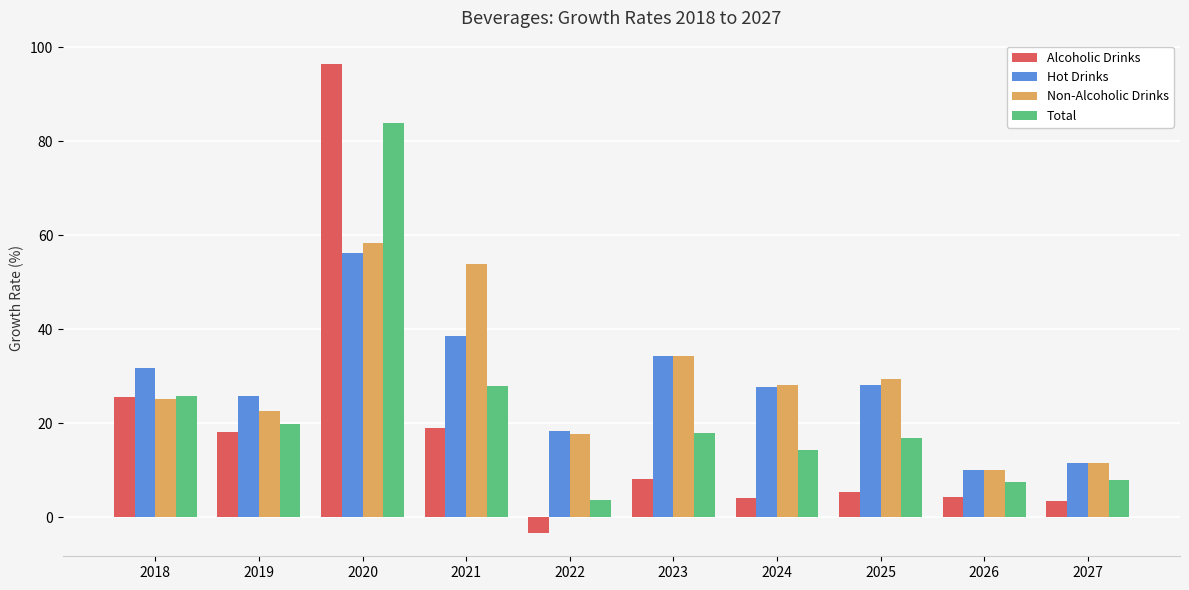

What is the smallest value displayed?

-3.3